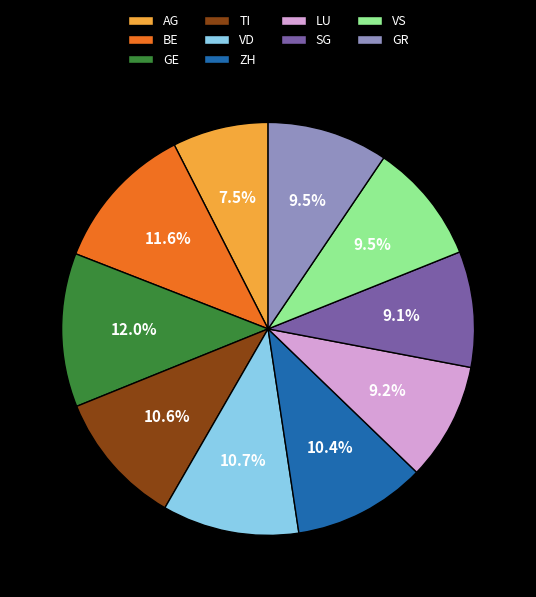

Approximately how many times larger is the value at VS compared to SG?

1.0